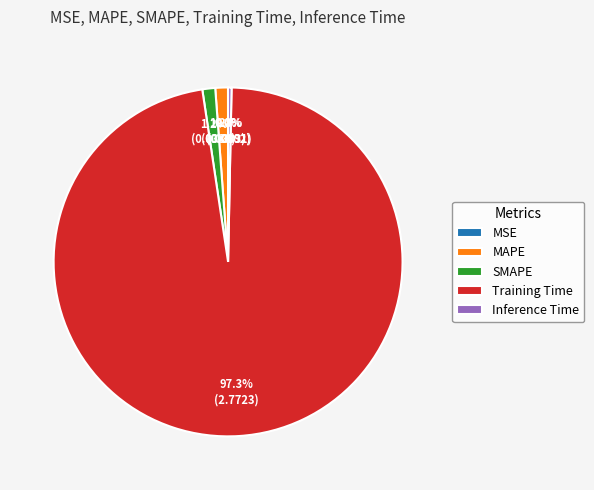

To the nearest percent, what is the average slice percentage?

20%